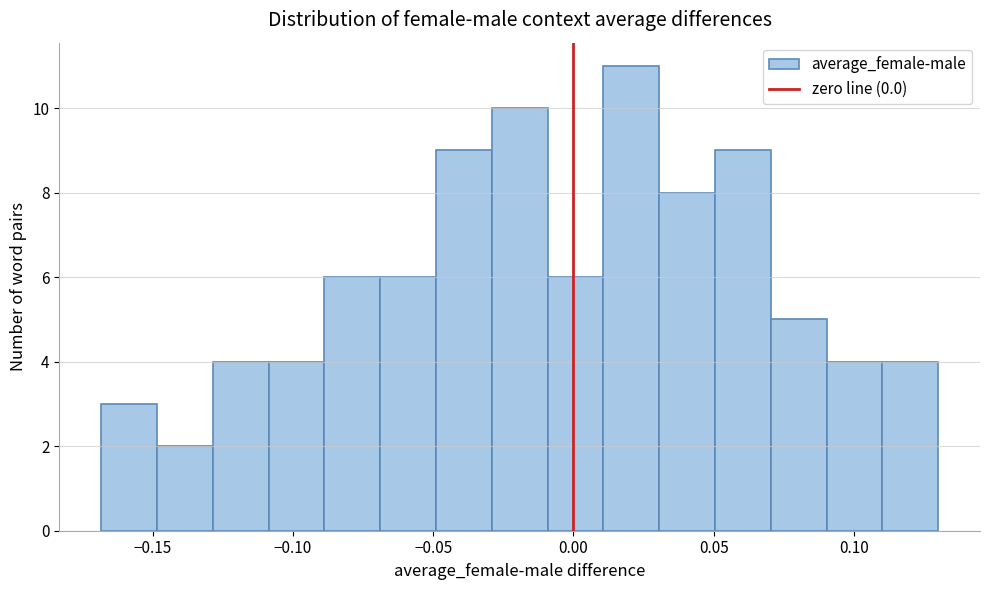

Read against the x-axis, roughly where is the centre of the tallest bar?

0.020